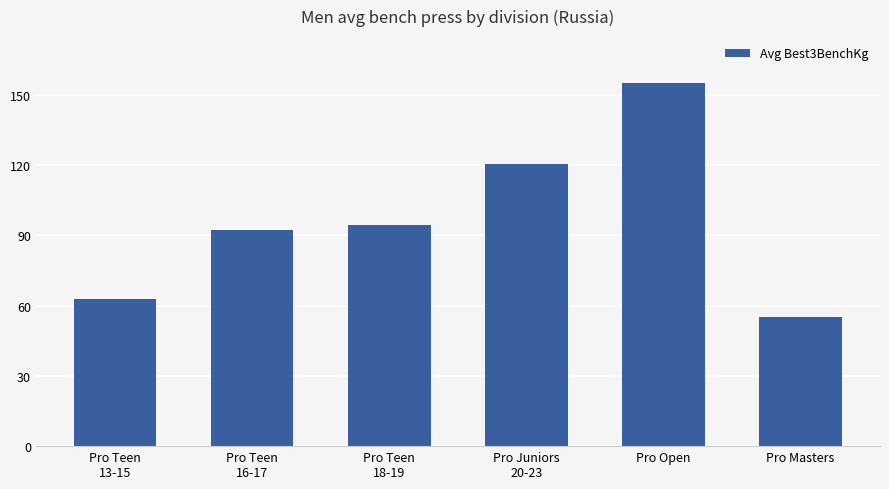

Which label corresponds to the smallest value in the chart?

Pro Masters